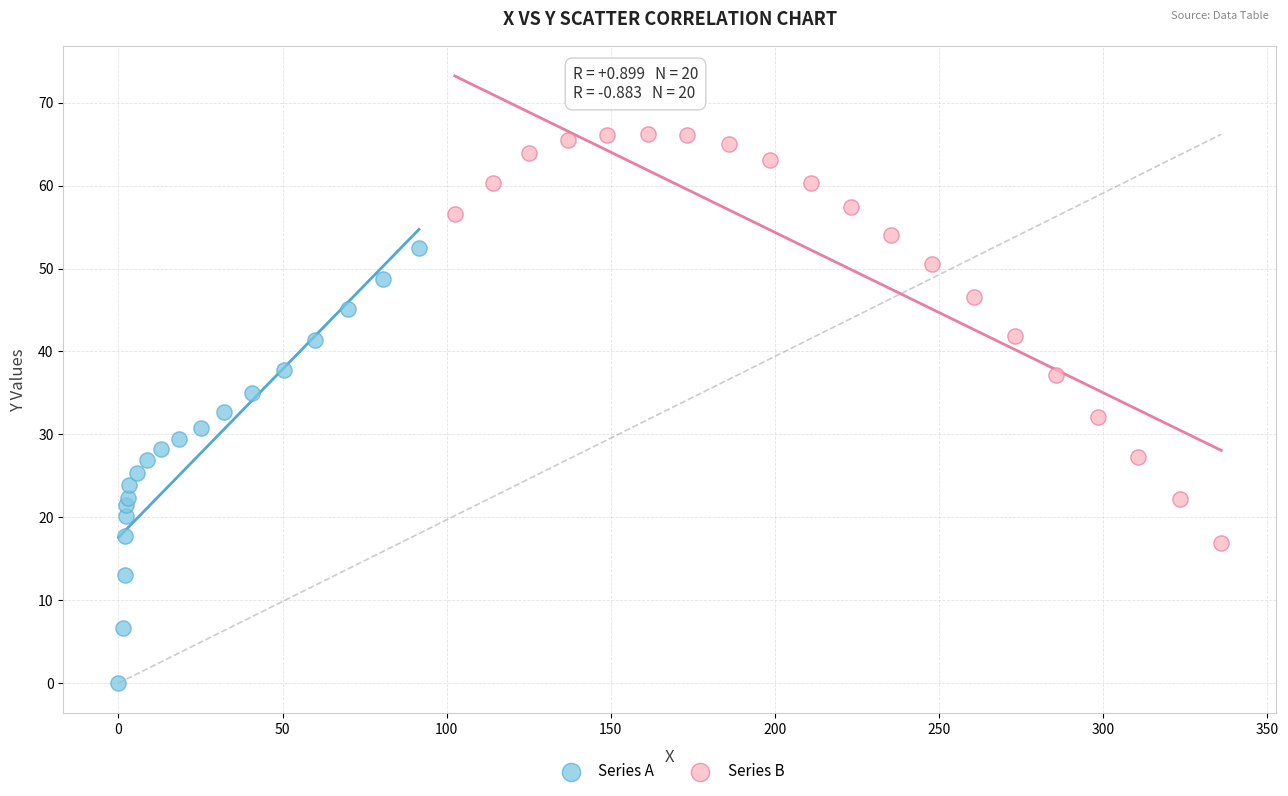

Which series reaches the minimum Y coordinate?

Series A